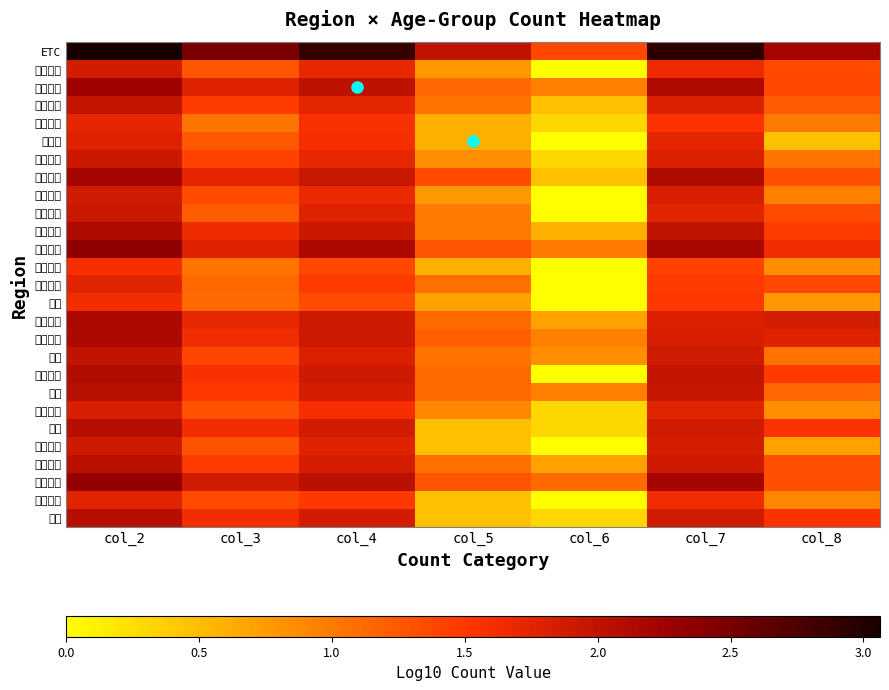

What is the total value across all series at col_3?

40.1